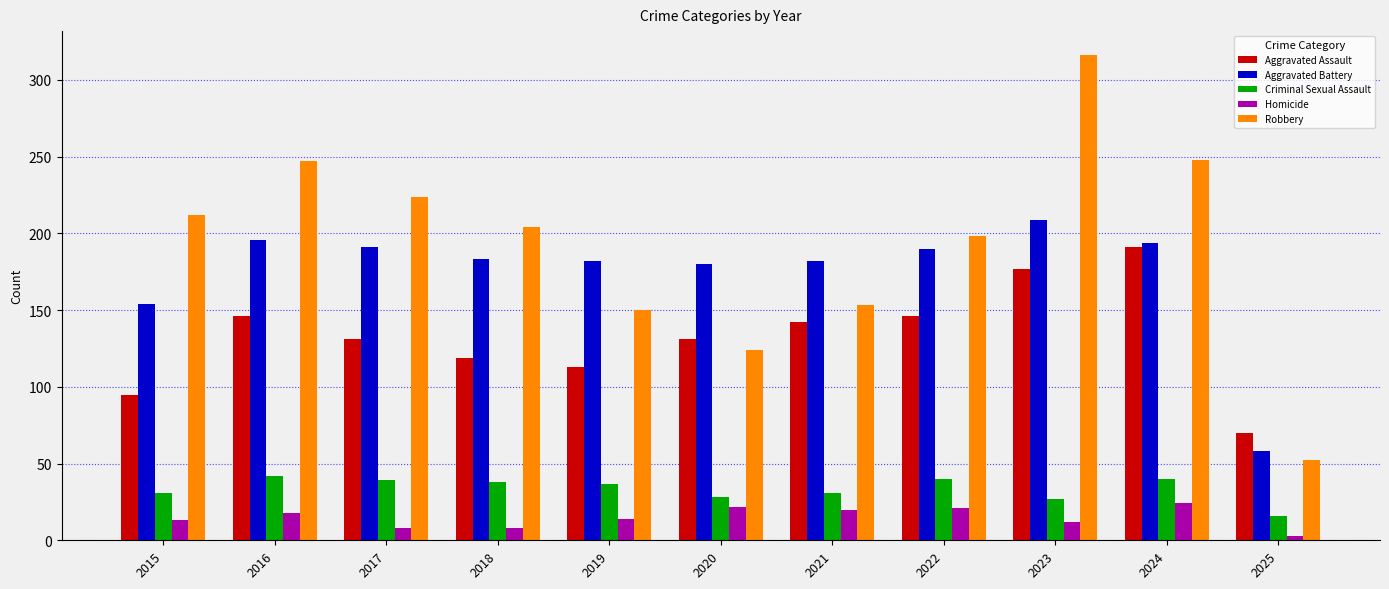

Is the value of Robbery at 2018 greater than the value of Aggravated Assault at 2022?

Yes